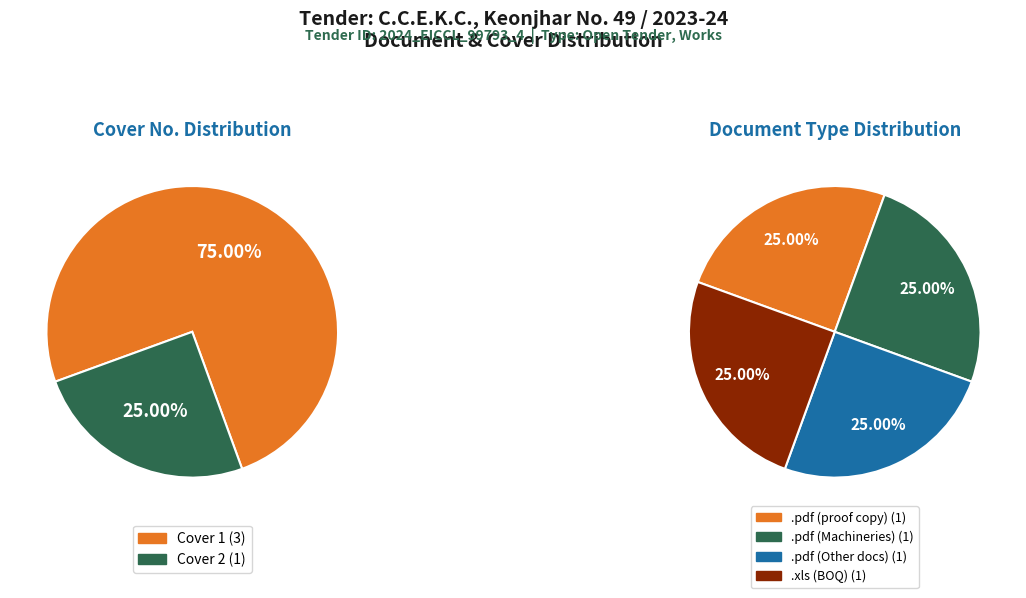

How many segments does this pie chart have?

2